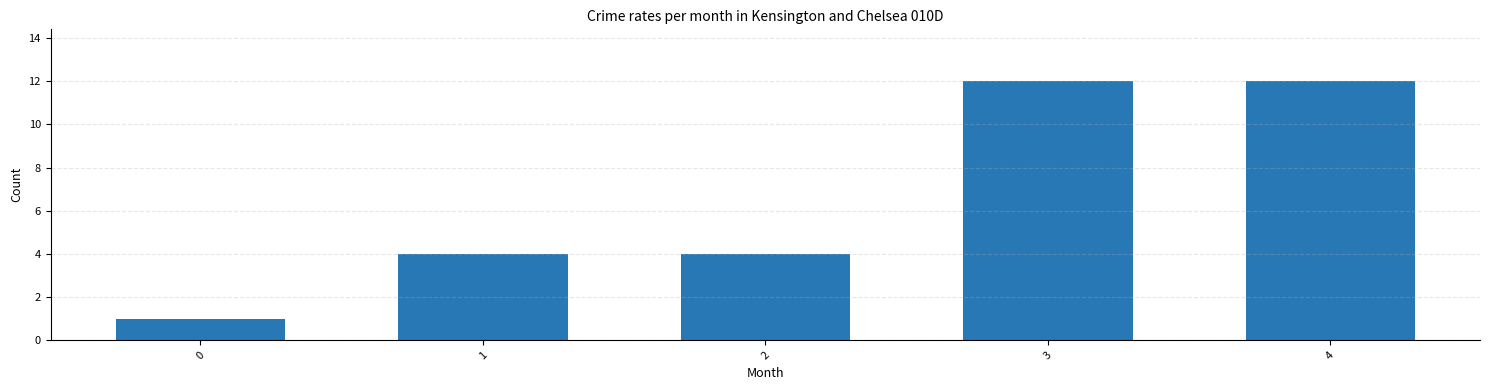

What is the average value?

7